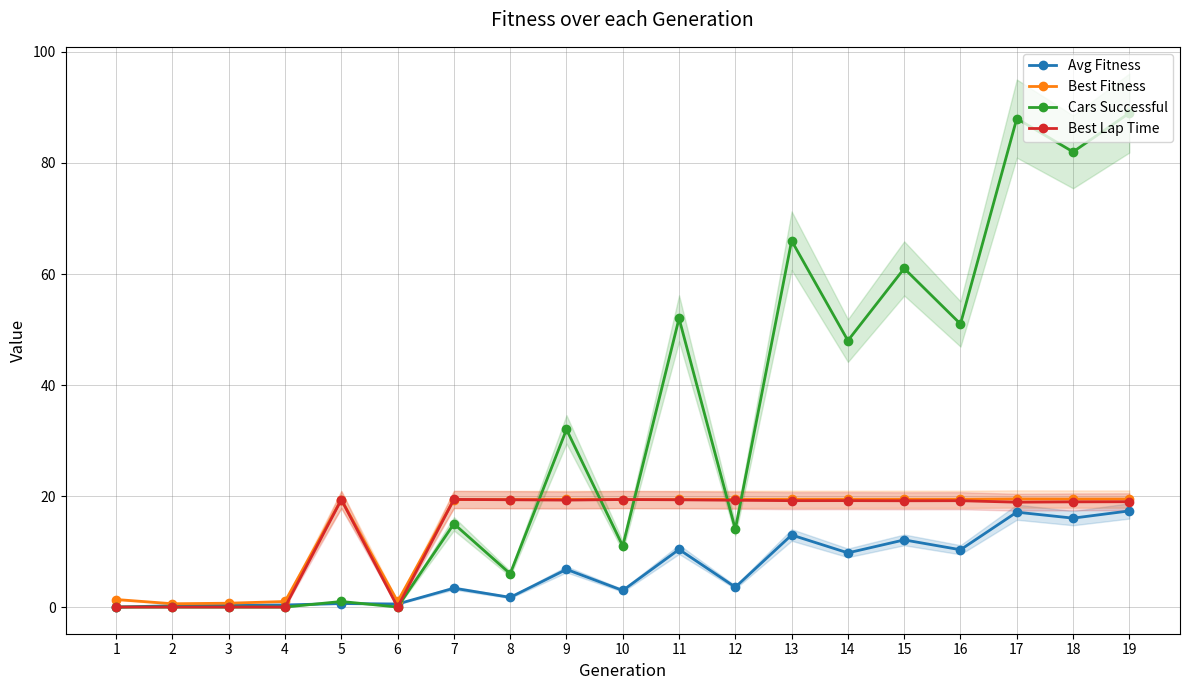

At which category is the sum across all series the highest?

19